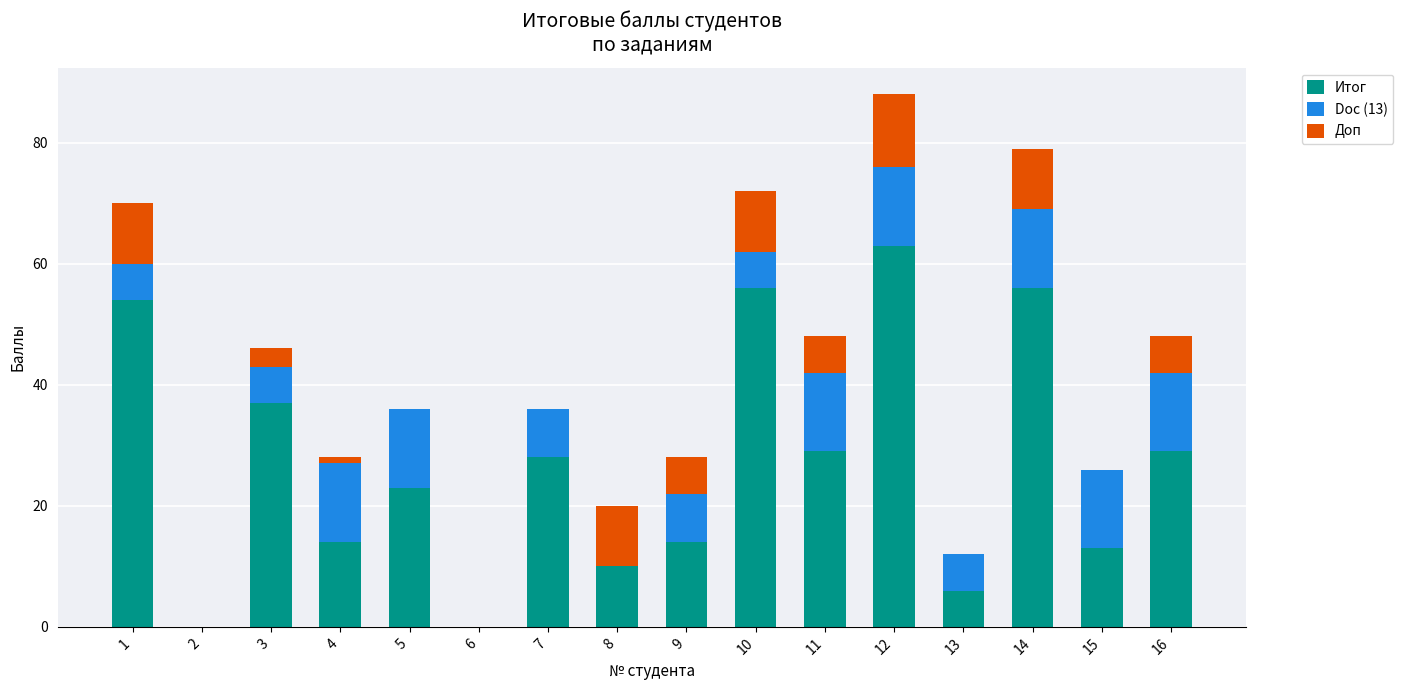

What is the sum of all Итог values?

432